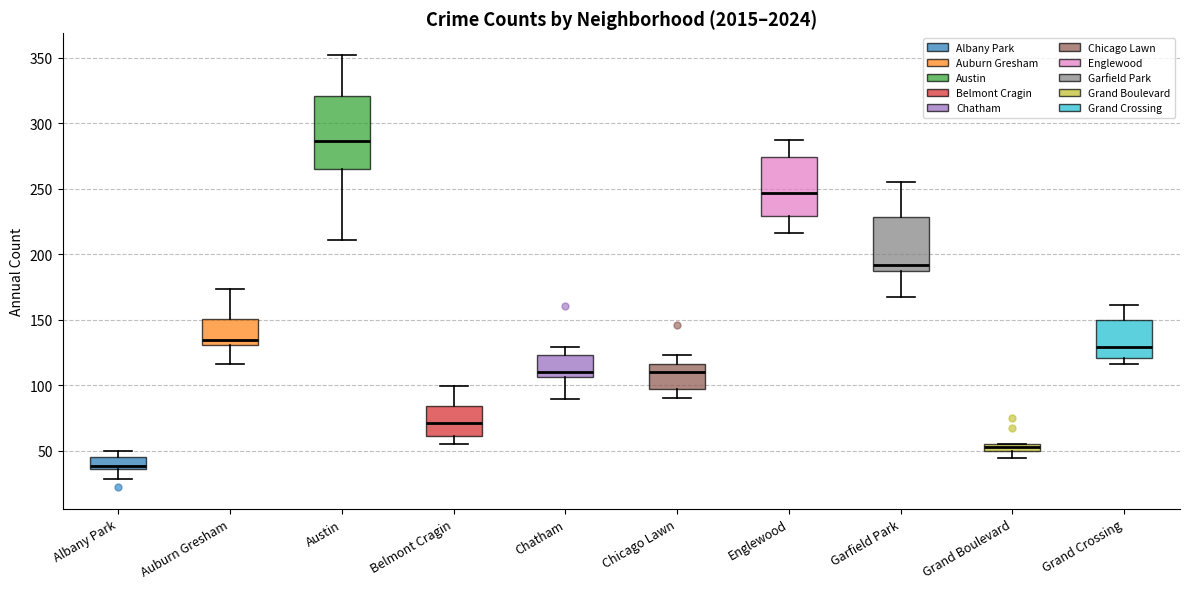

Where is the lower edge of the box for Belmont Cragin on the y-axis? The values are not printed on the chart, so give them approximately, as read against the axis.

60